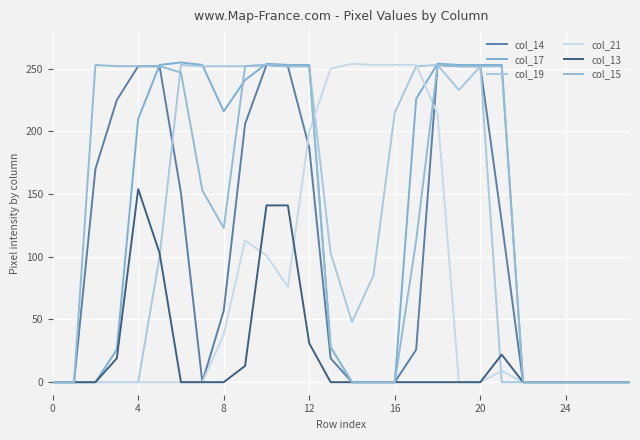

What are all the series names shown in the legend?

col_14, col_17, col_19, col_21, col_13, col_15